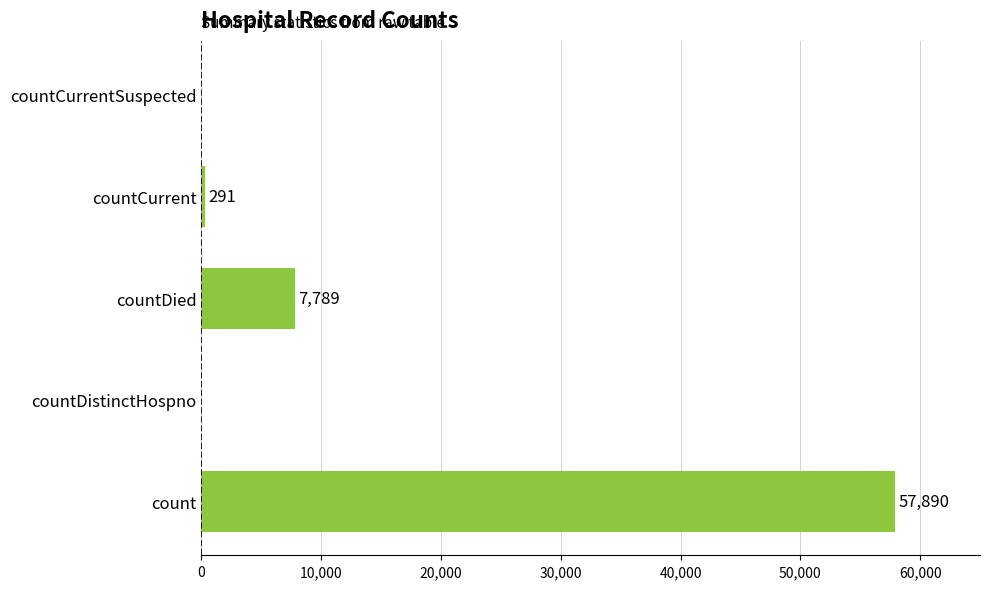

Reading top to bottom, transcribe all the data shown in this chart.

countCurrentSuspected=0	countCurrent=291	countDied=7789	countDistinctHospno=0	count=57890